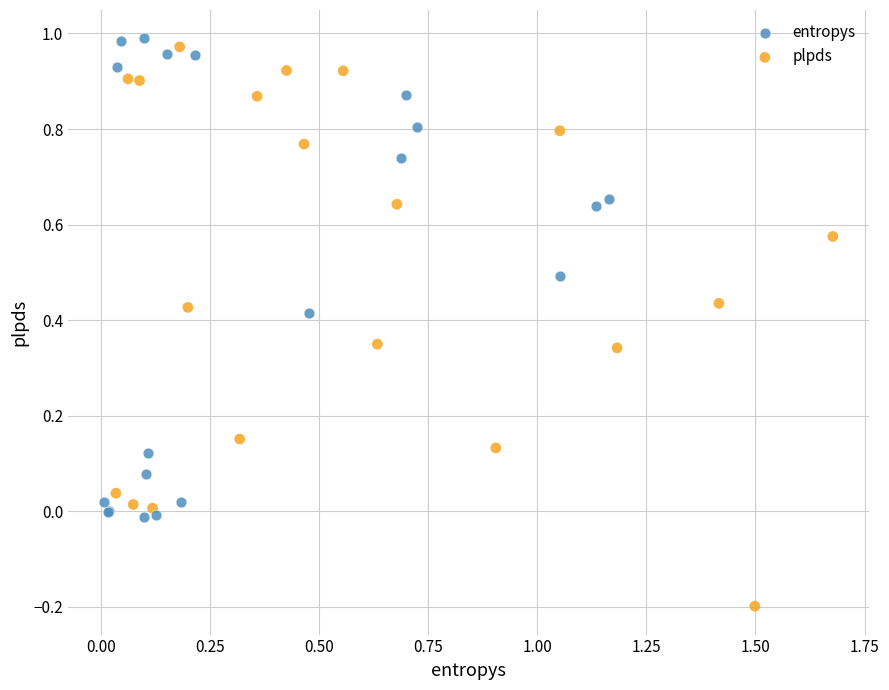

Which series has the largest Y range (max minus min)?

plpds